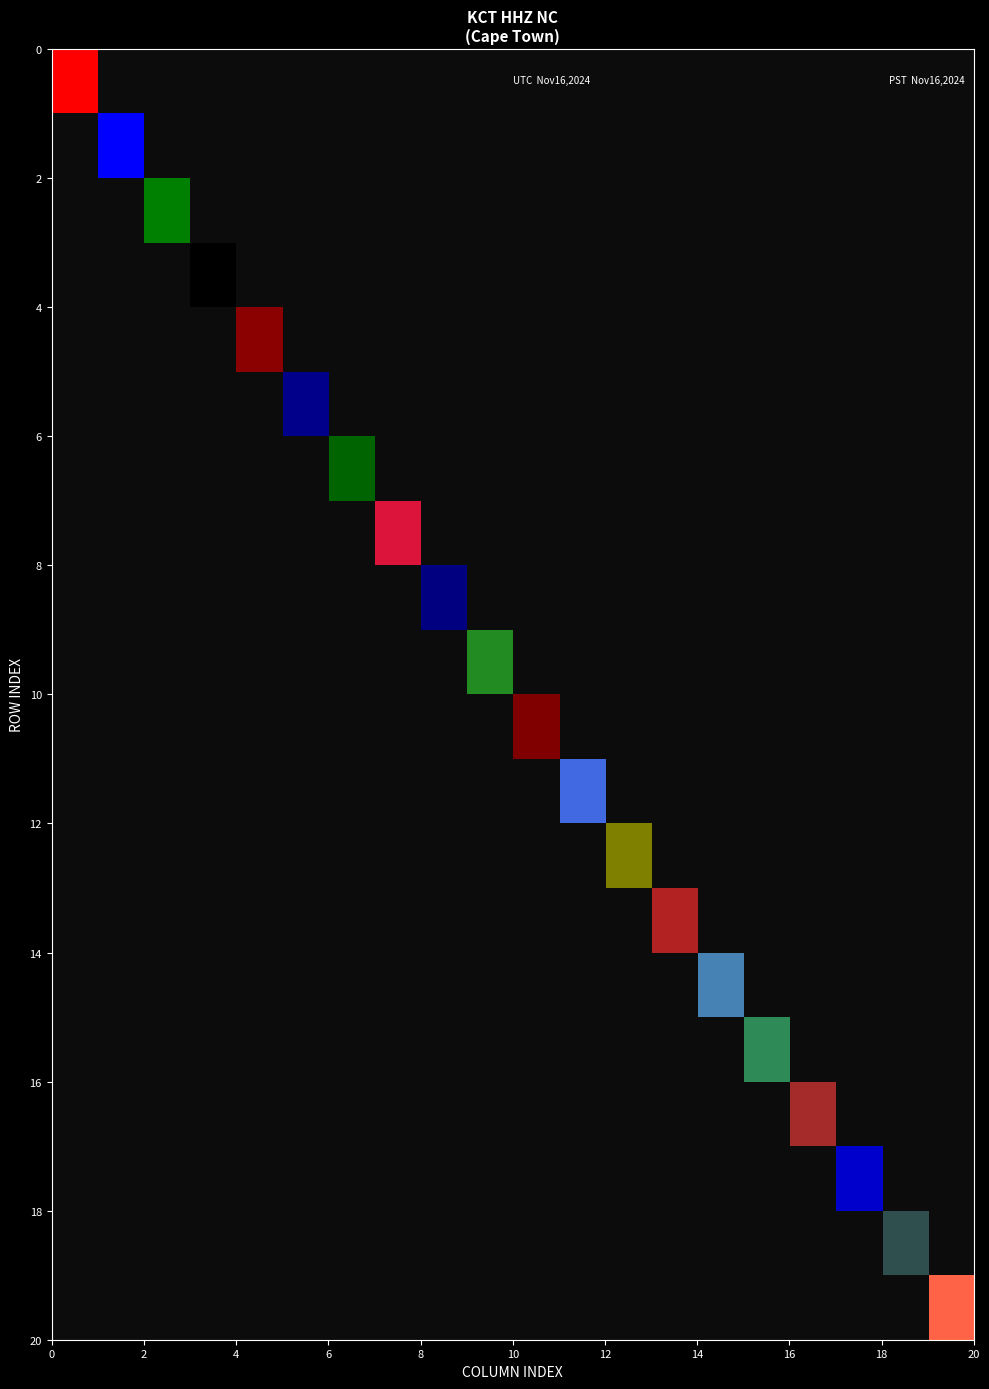

At how many categories does at least one series exceed 0?

20